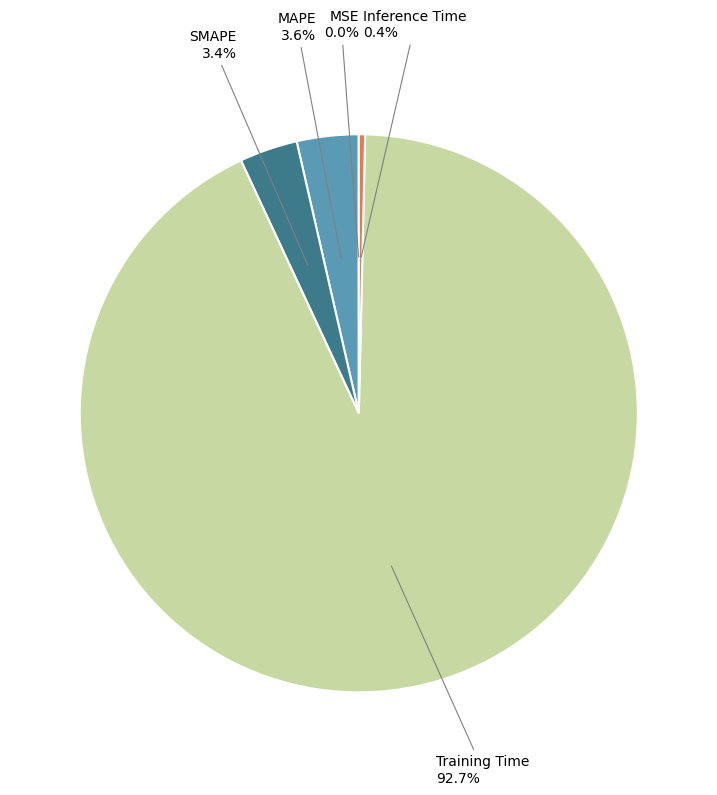

What is the largest slice in the pie chart?

Training Time